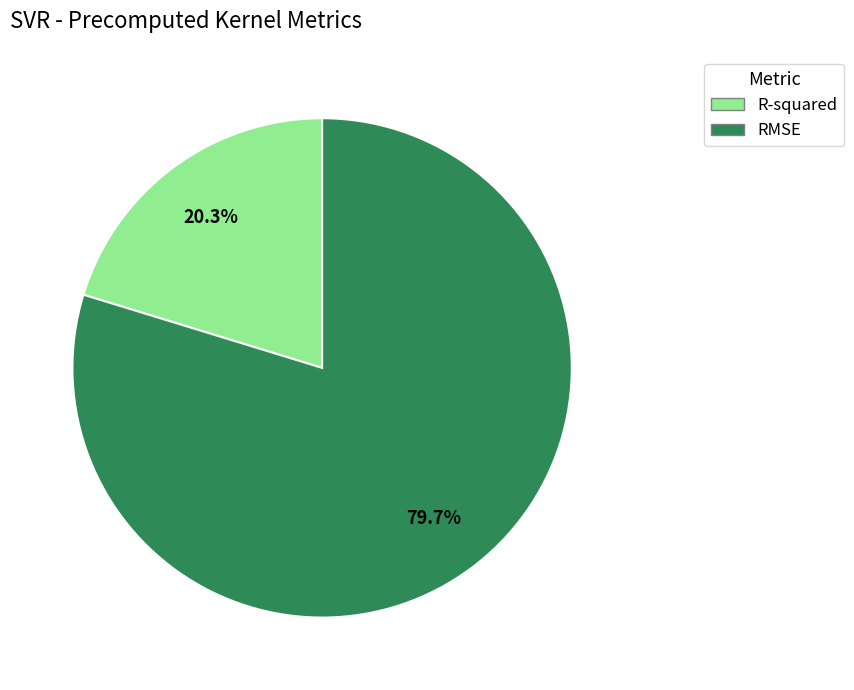

To the nearest percent, what is the combined percentage of R-squared and RMSE?

100%